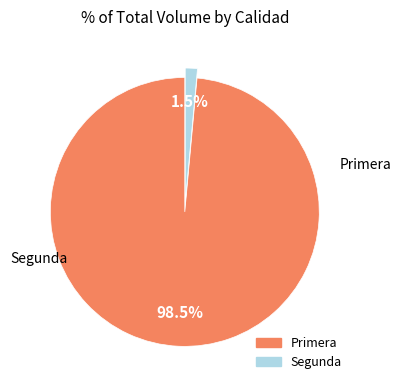

Is there any slice that represents more than half of the pie?

Yes